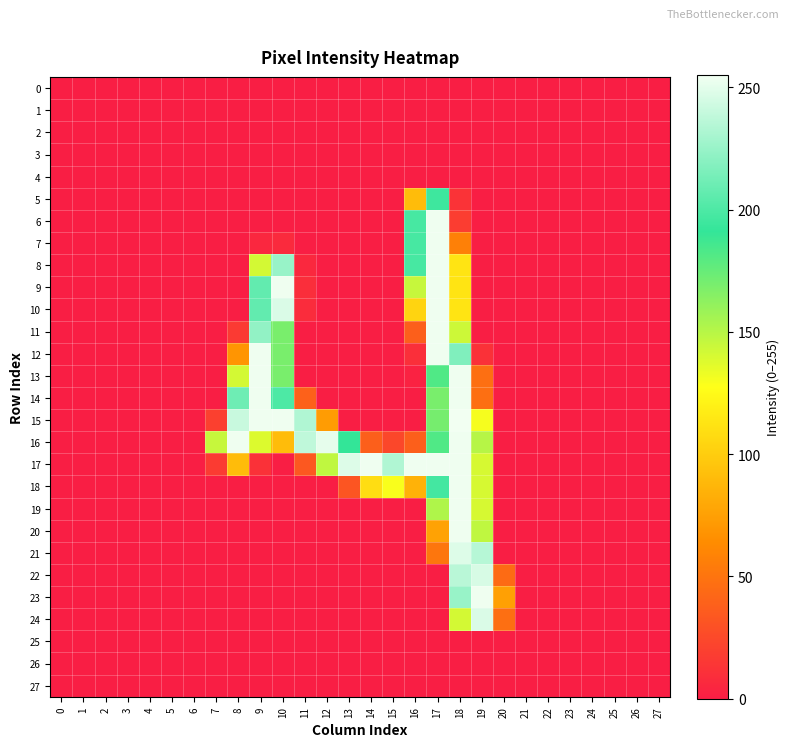

What is the difference between the highest and lowest values at 9?

254